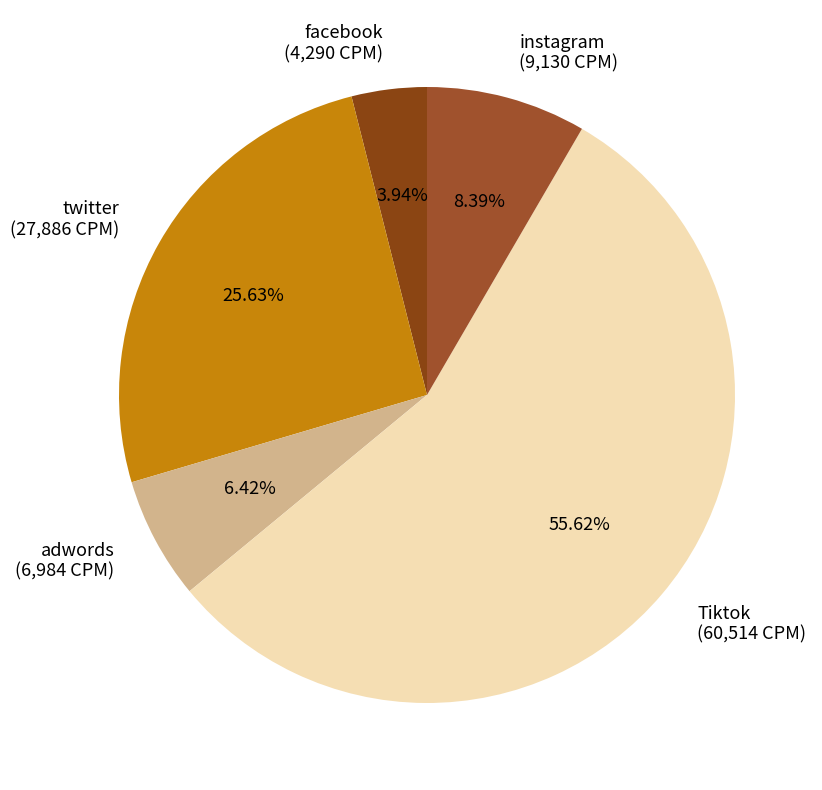

True or false: twitter accounts for 31% of the total.

False